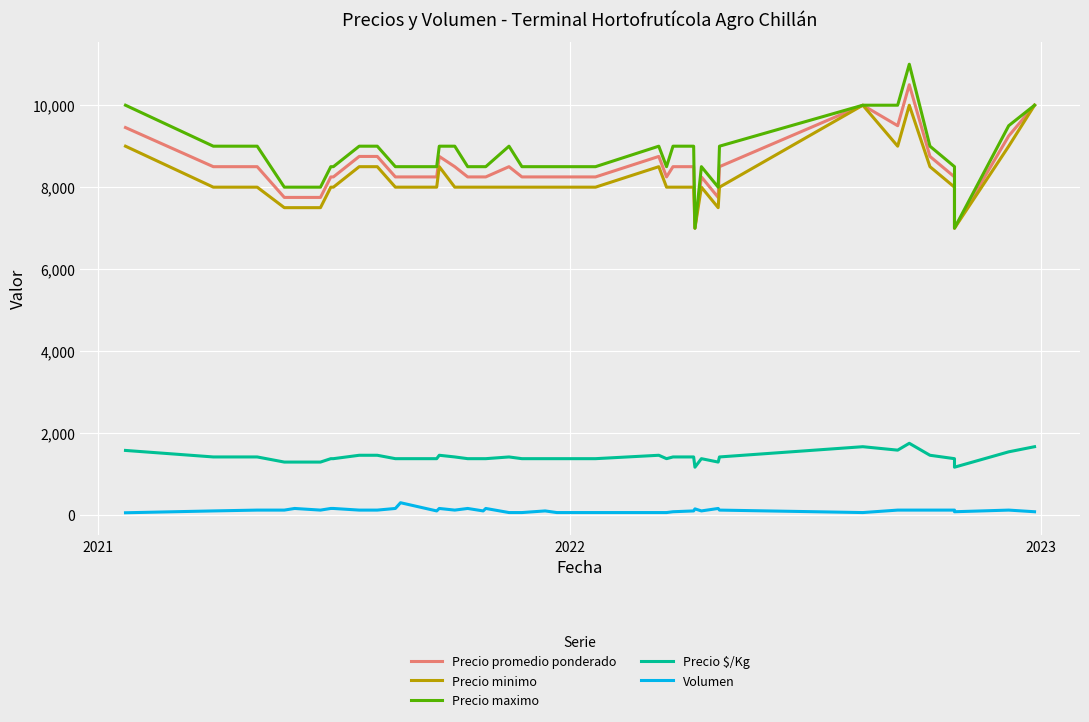

What is the difference between the maximum and minimum values in the Precio $/Kg series?

583